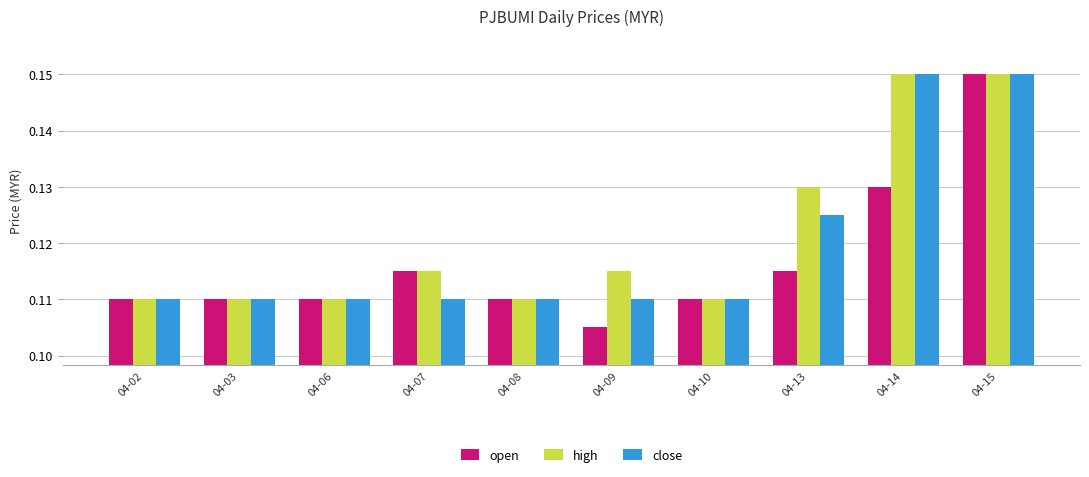

True or false: open has a value of 0.2 at 04-03.

False